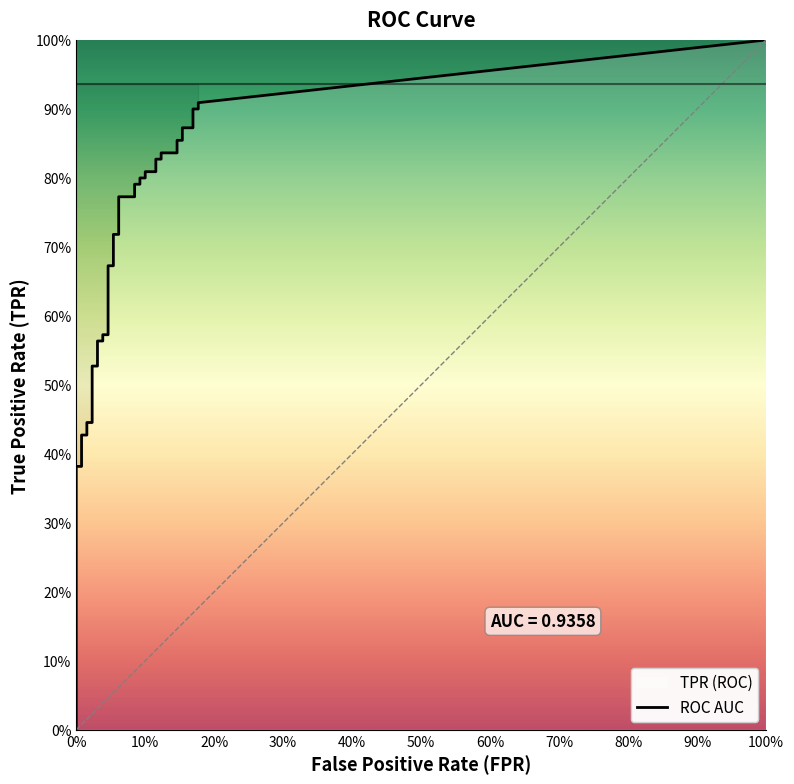

True or false: tpr and fpr intersect in this chart.

False